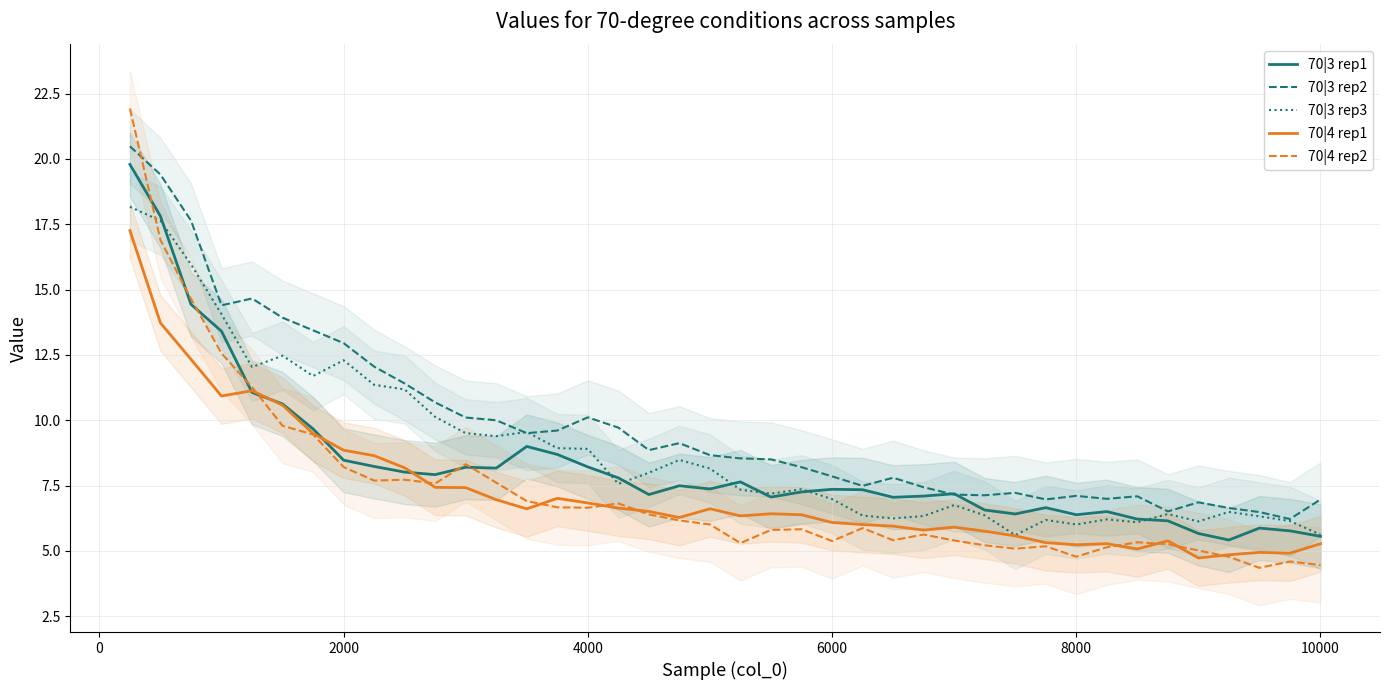

What is the maximum value for 70|4 rep2?

21.9